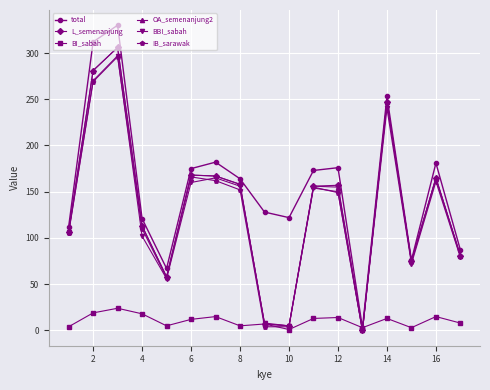

Which series has the widest spread of values?

total